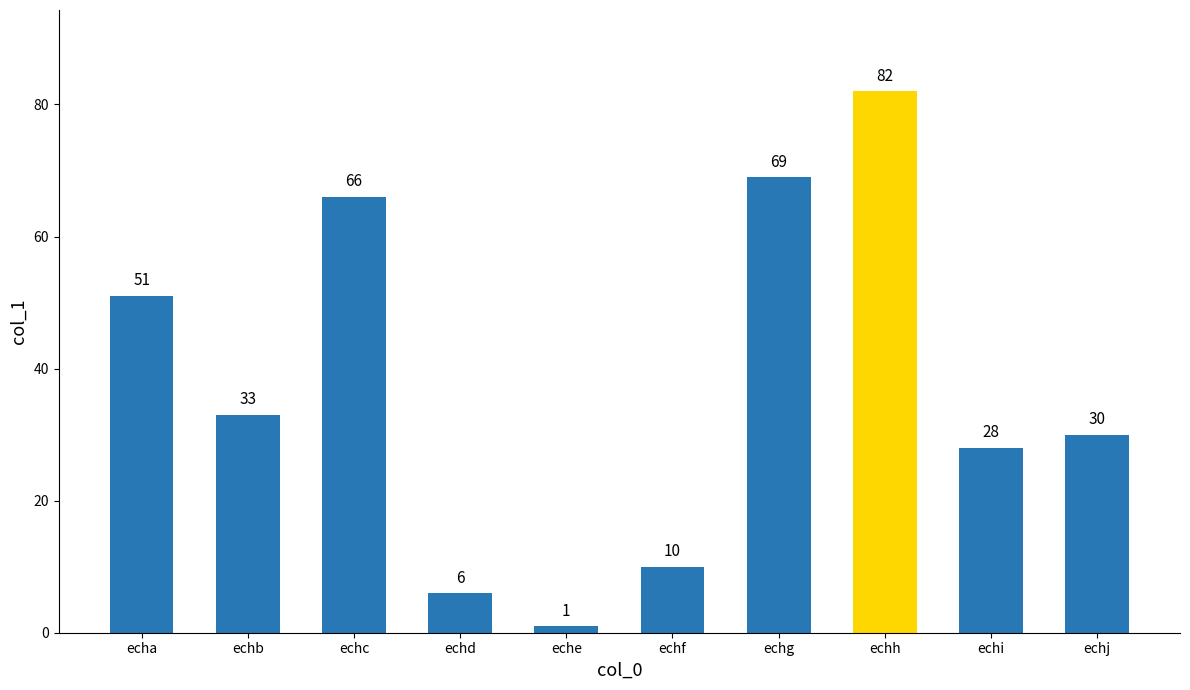

What is the value of the 10th bar from the left?

30